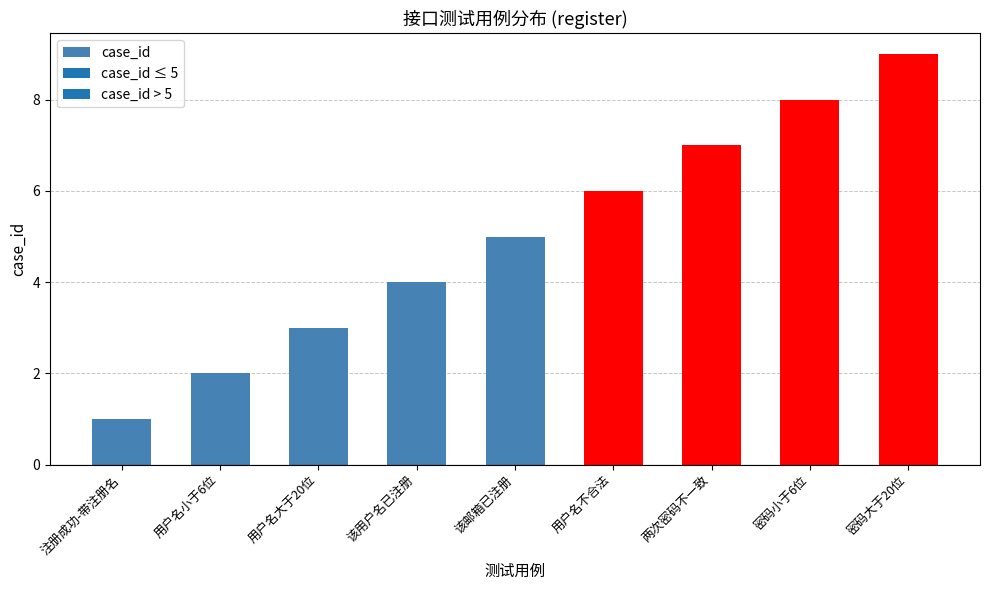

How many values are between 3 and 7?

5